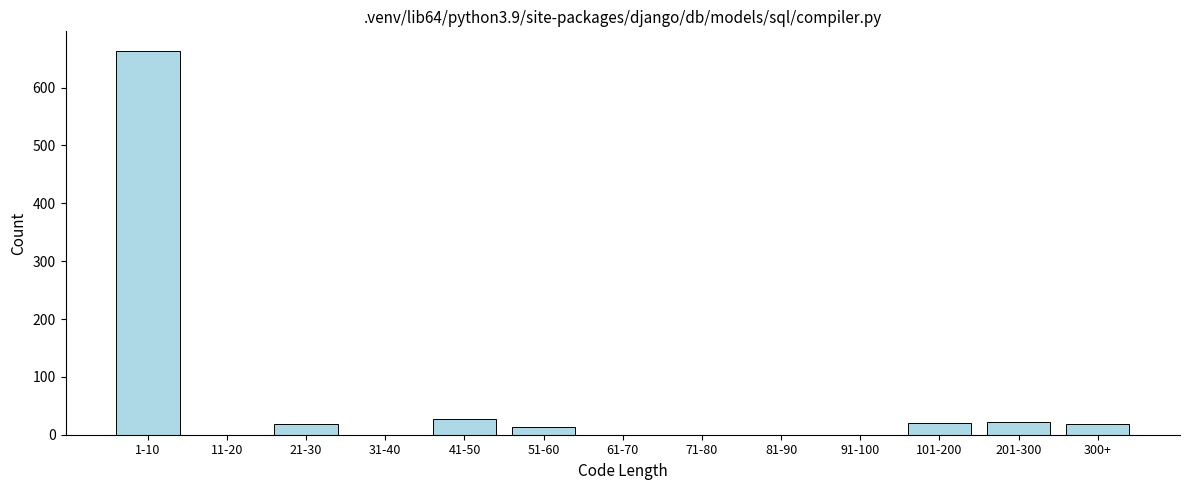

Which has a higher value, 31-40 or 51-60?

51-60